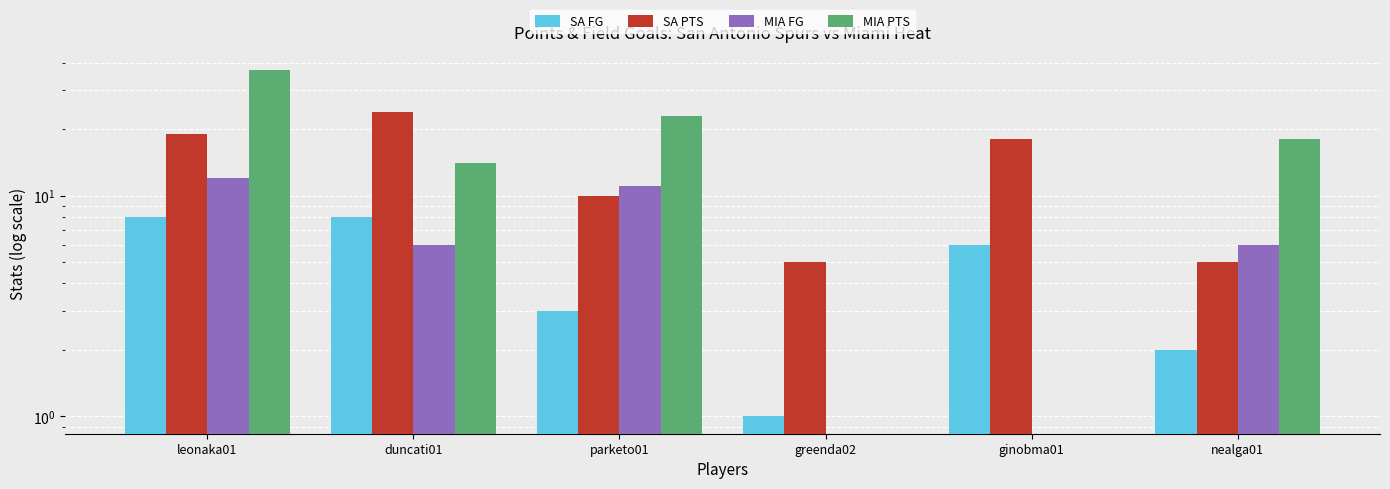

What is the approximate value of MIA FG at nealga01?

6